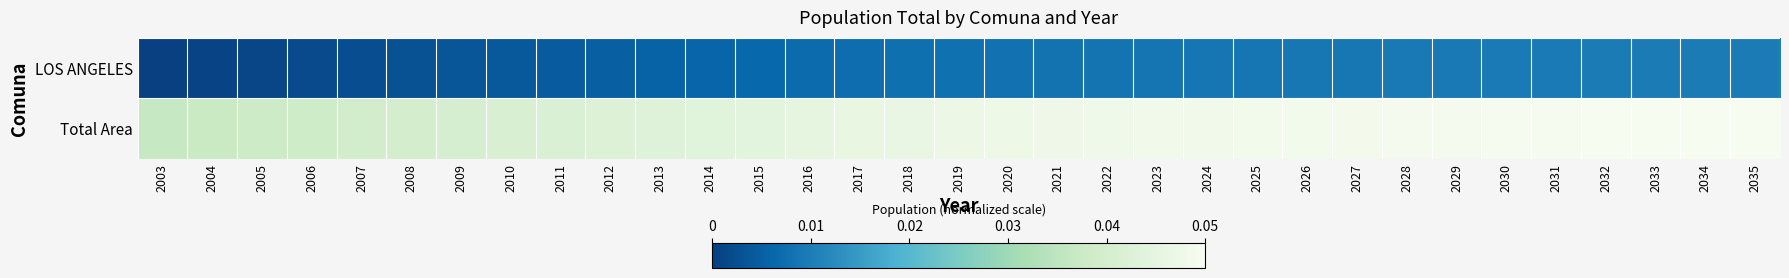

List the series in order of their overall mean, highest first.

Total Area, LOS ANGELES